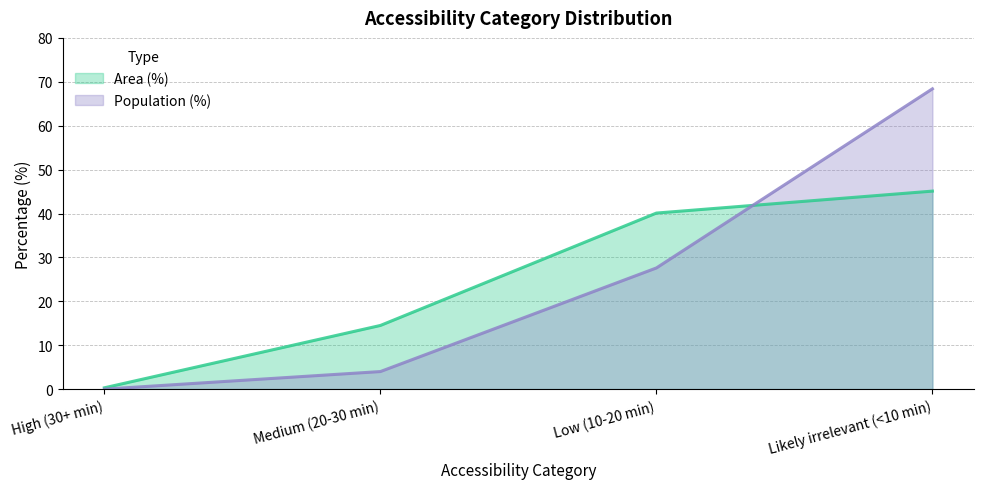

What is the difference between the maximum and minimum values in the Area (%) (line) series?

44.8